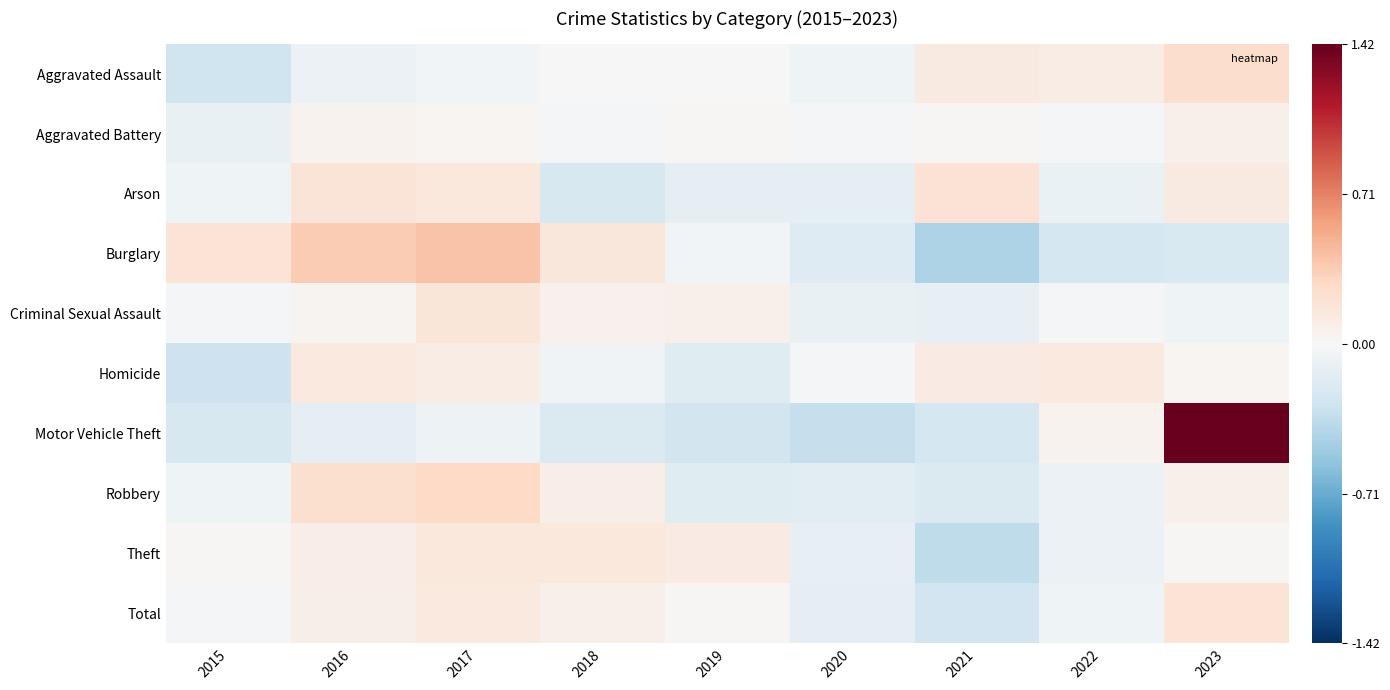

Between 2022 and 2015, which is larger?

2022